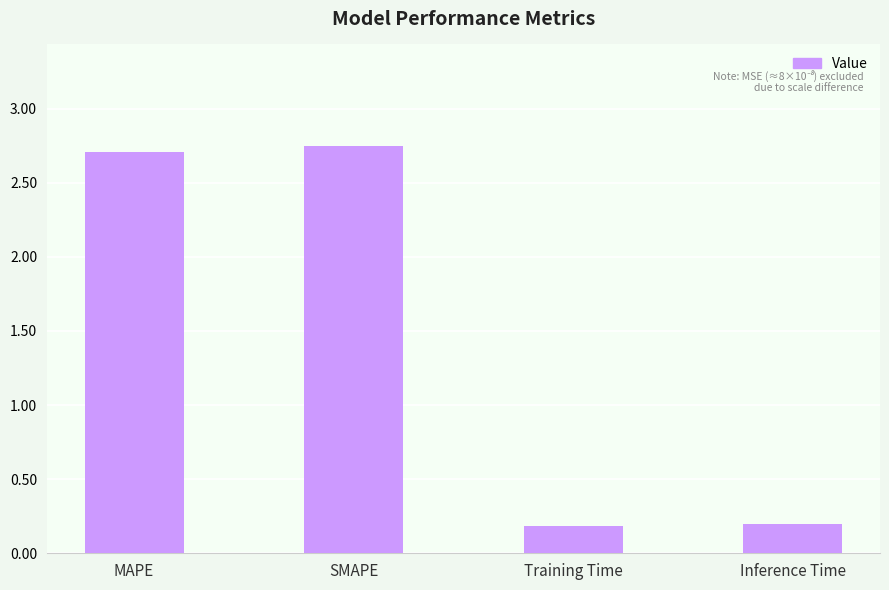

What is the ratio of the value at MAPE to the value at SMAPE?

1.0